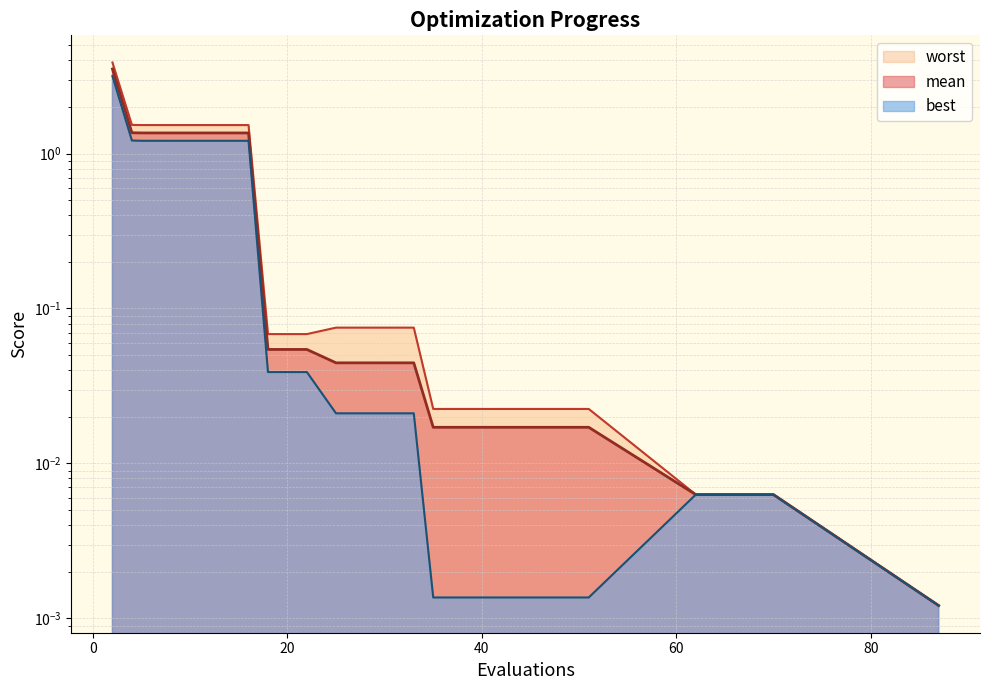

What is the maximum value shown in the chart?

3.9